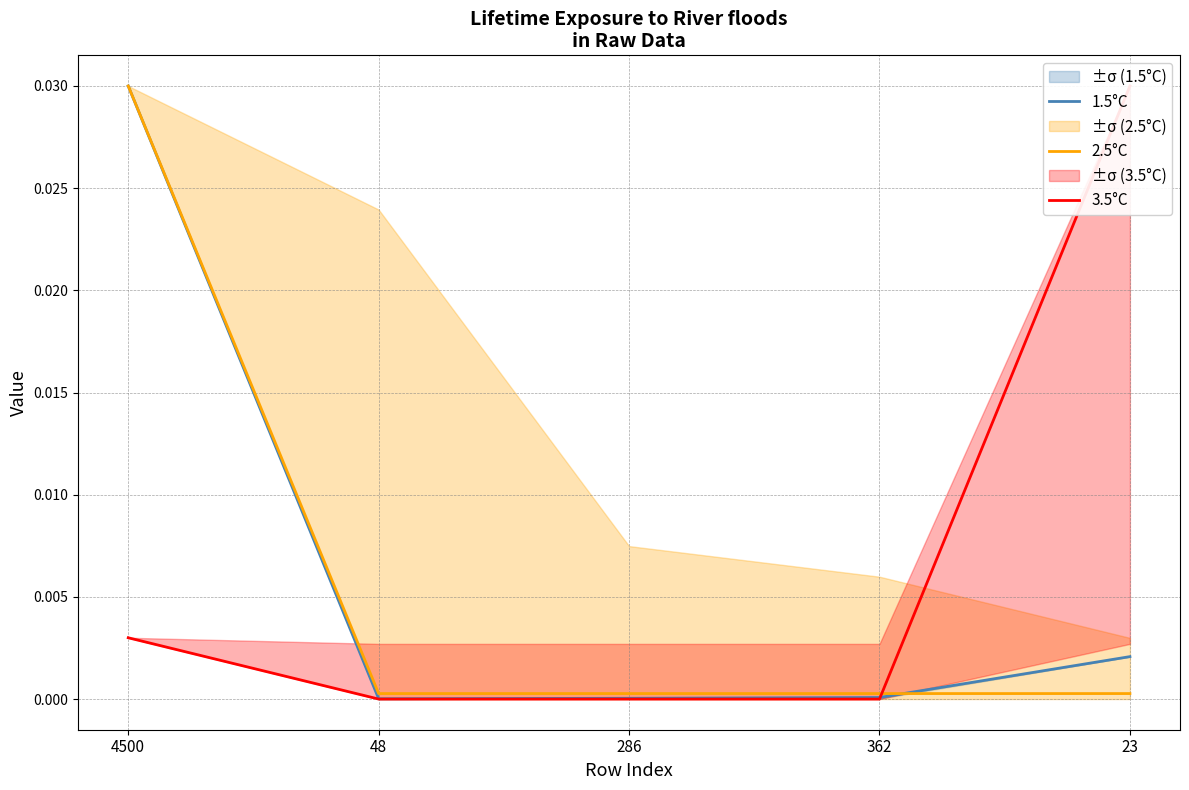

How many times do 2.5°C and 3.5°C cross each other?

1